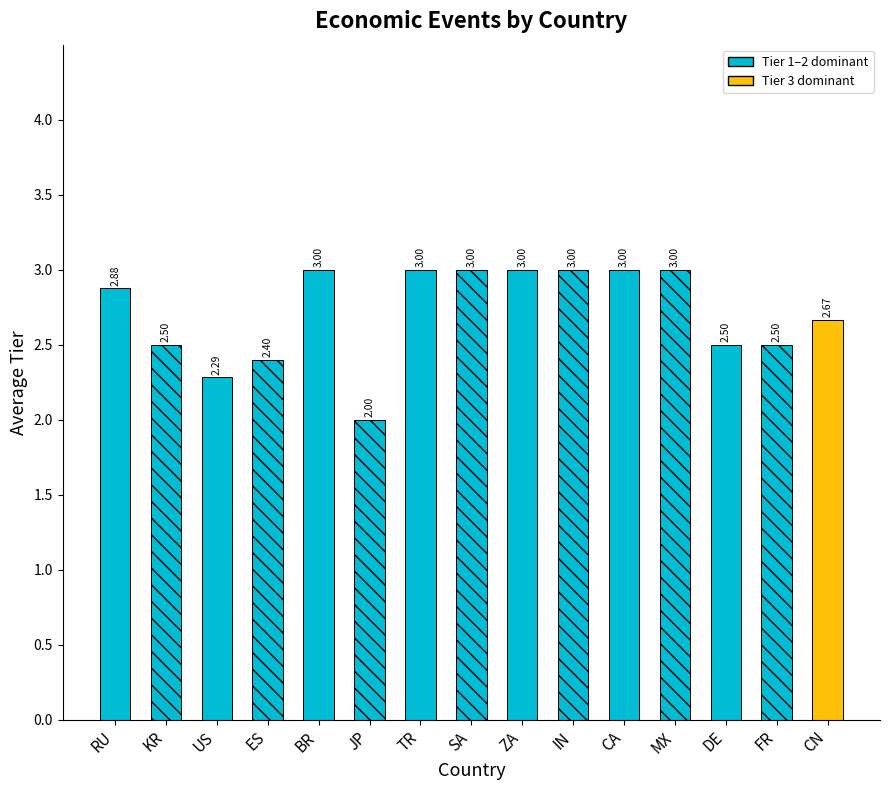

How many bars are there in total?

15